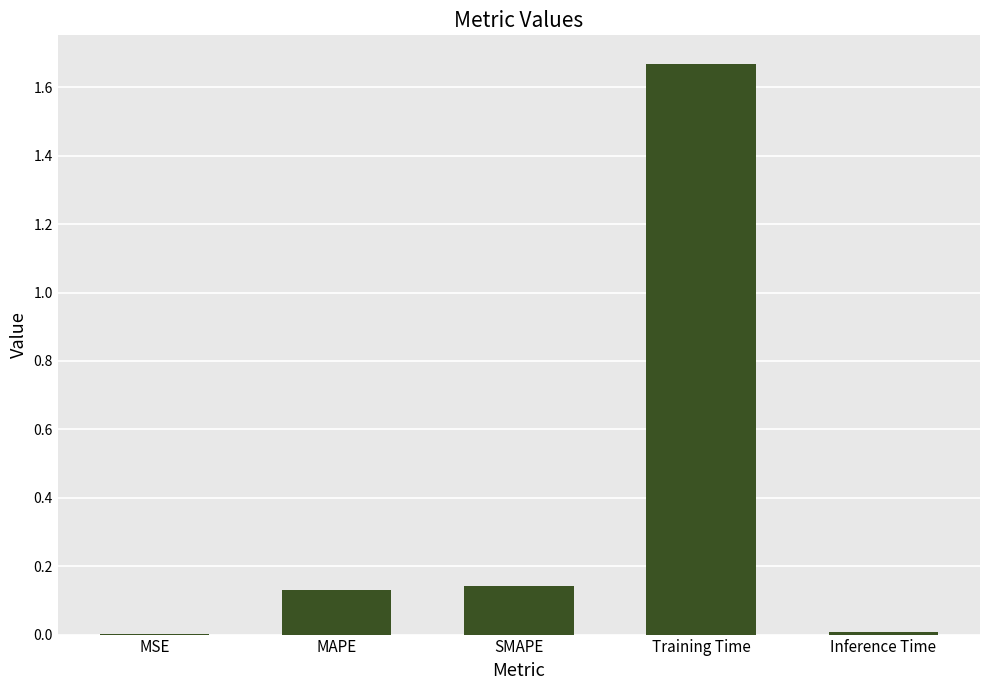

The value at MAPE is 0.2. True or false?

False